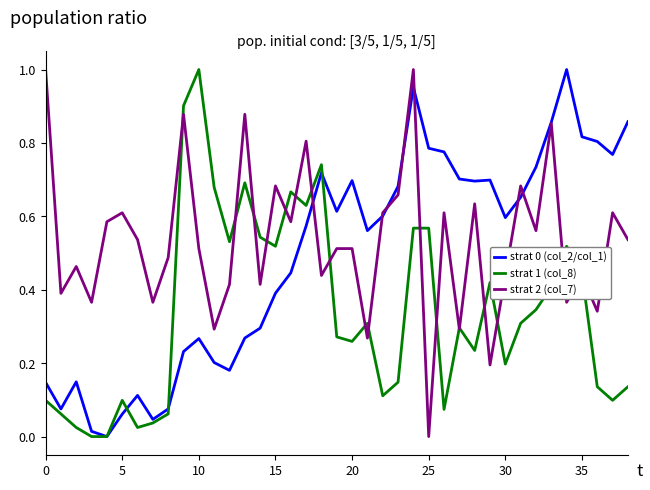

Which series has the largest total across all categories?

strat 2 (col_7)